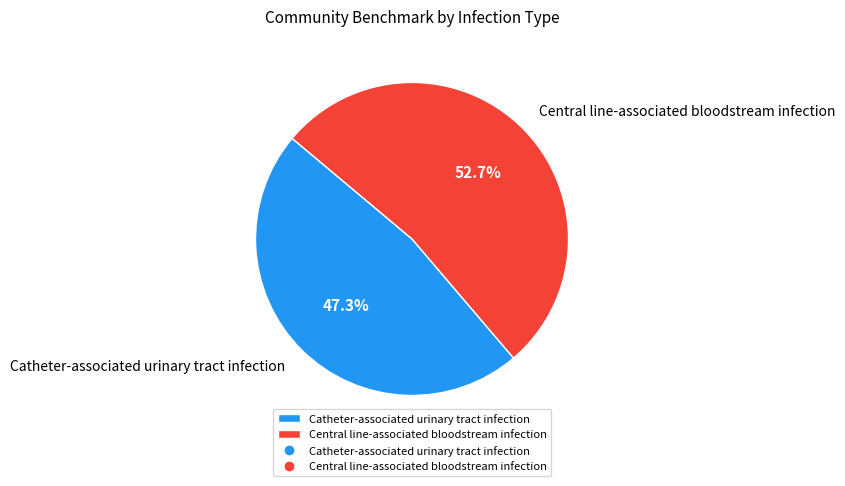

To the nearest percent, what portion does Central line-associated bloodstream infection represent?

53%